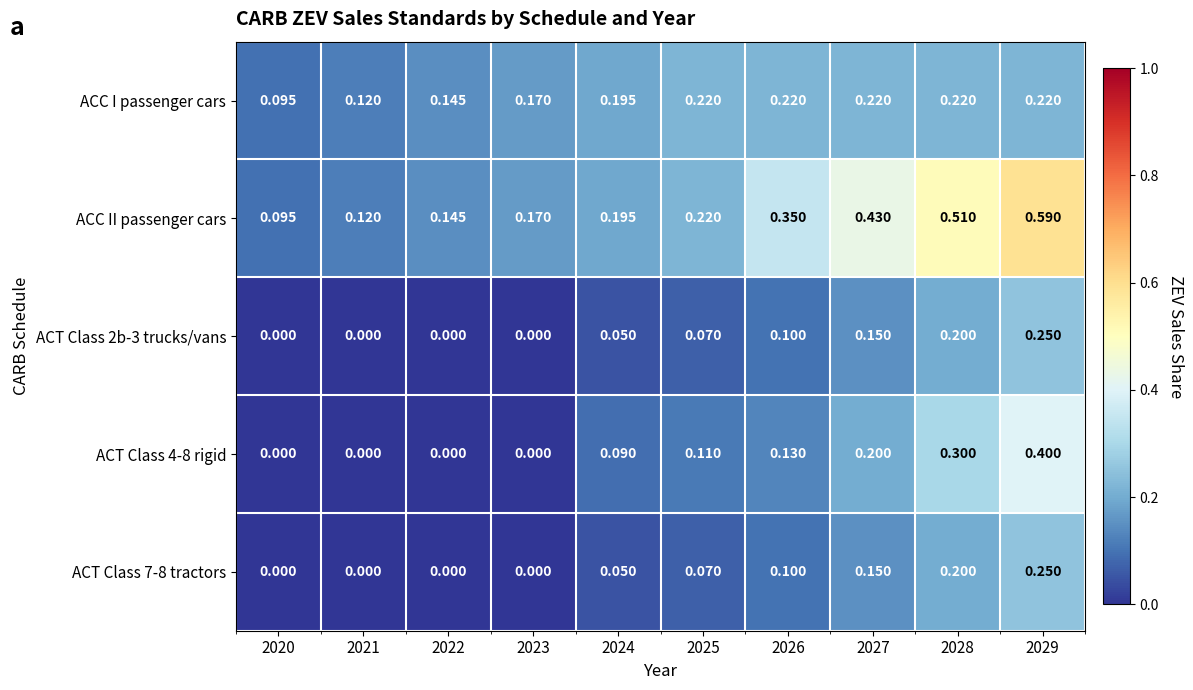

Between 2023 and 2026, which series saw the biggest shift?

ACC II passenger cars